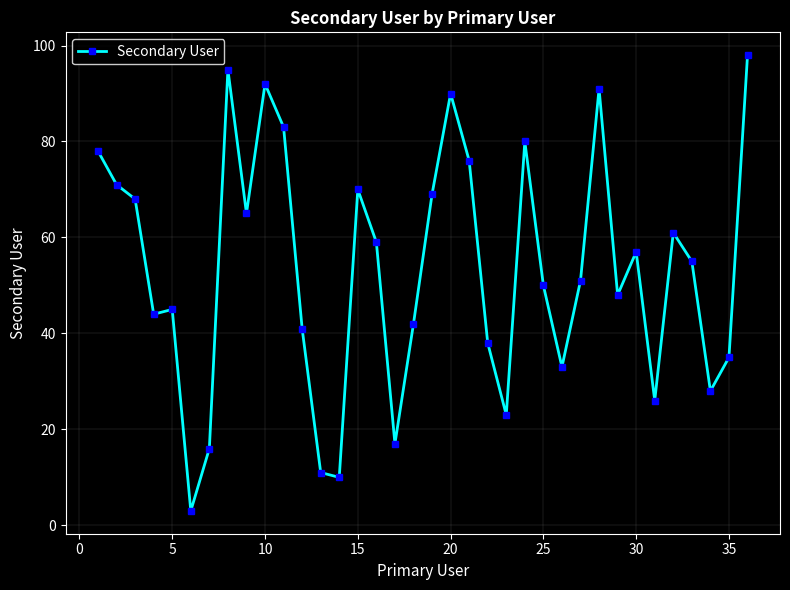

What is the difference between the second highest and second lowest values?

85